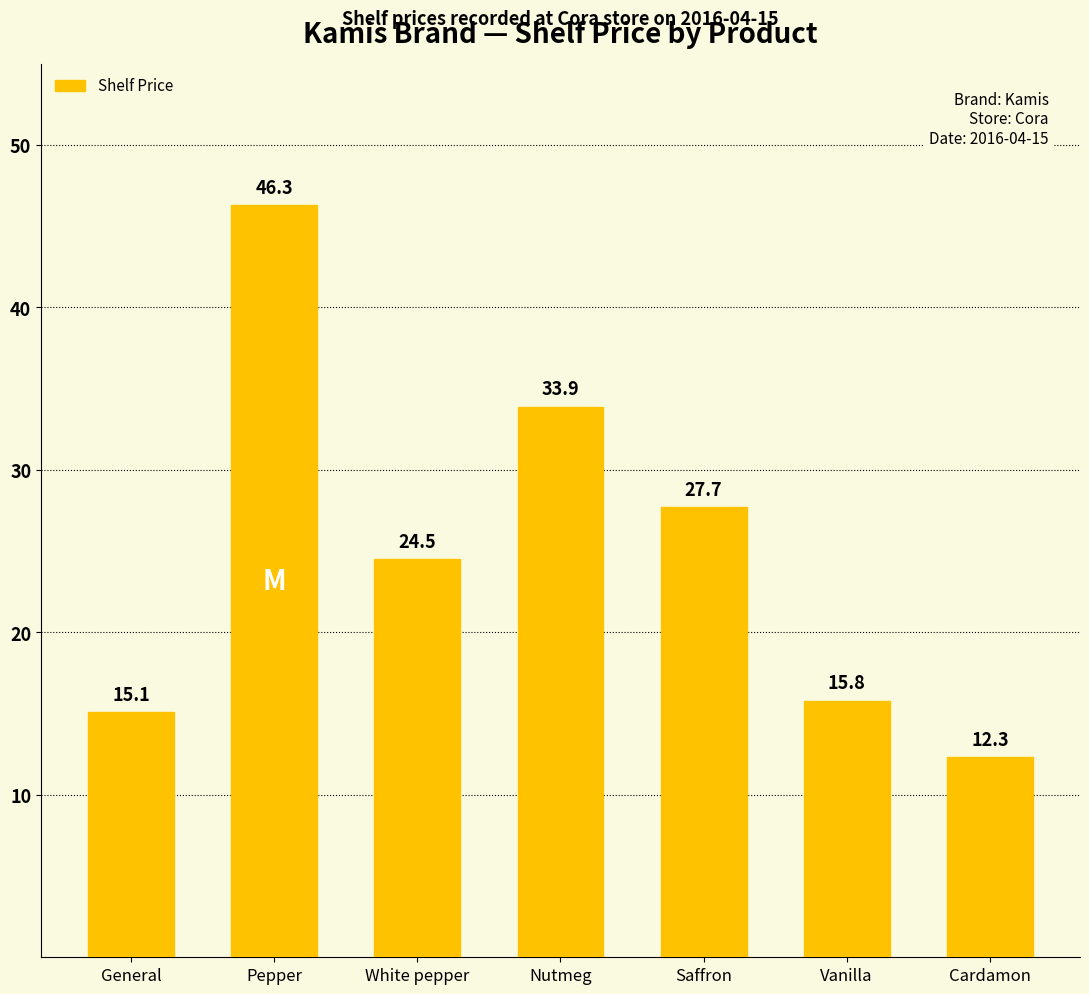

Reading right to left, transcribe all the data shown in this chart.

Cardamon=12.3	Vanilla=15.8	Saffron=27.7	Nutmeg=33.9	White pepper=24.5	Pepper=46.3	General=15.1